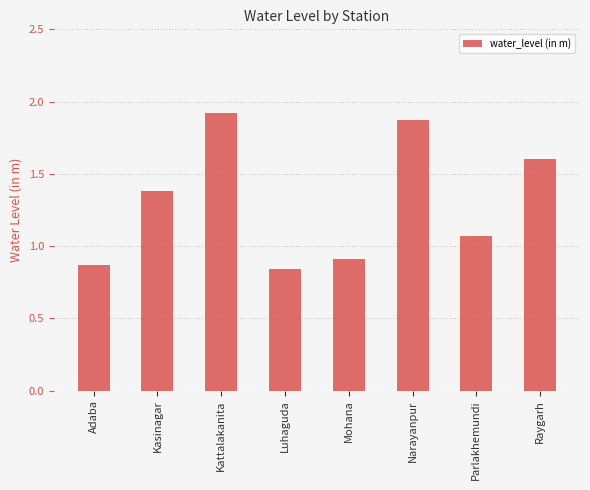

Which label corresponds to the largest value in the chart?

Kattalakanita